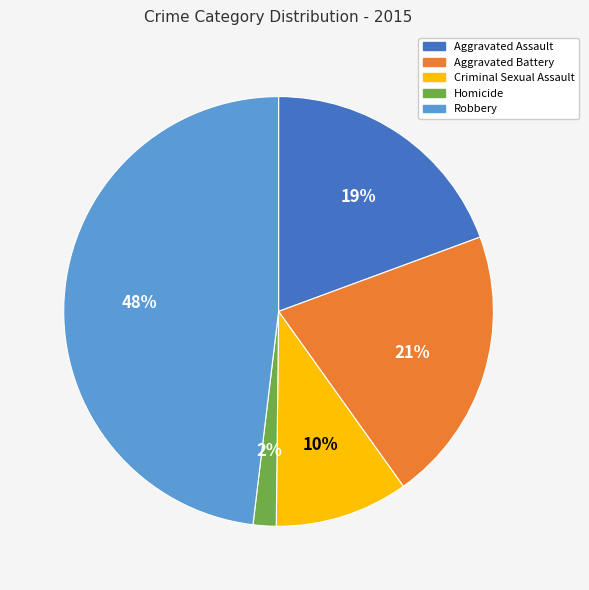

The Aggravated Assault slice represents 5% of the pie. True or false?

False